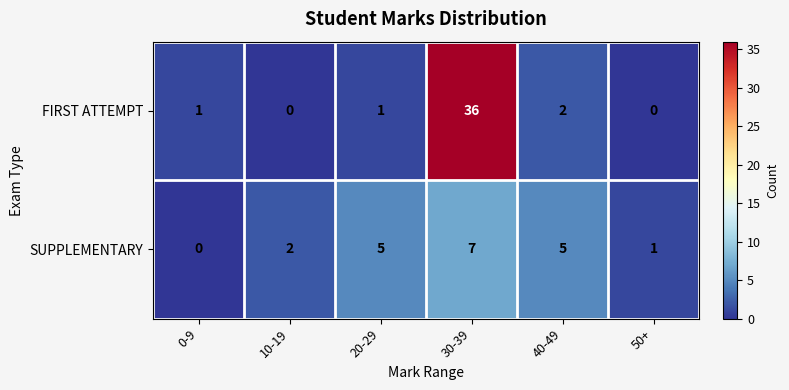

What is the sum of all SUPPLEMENTARY values?

20